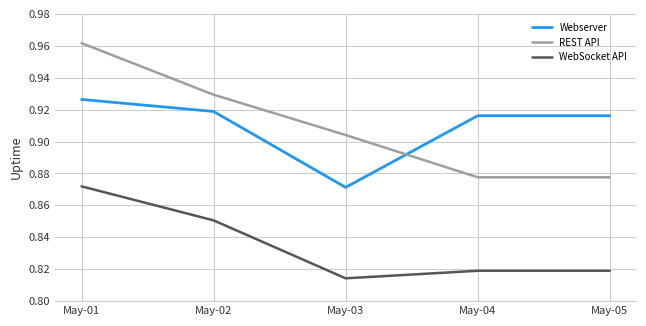

True or false: WebSocket API and REST API cross at least once.

False